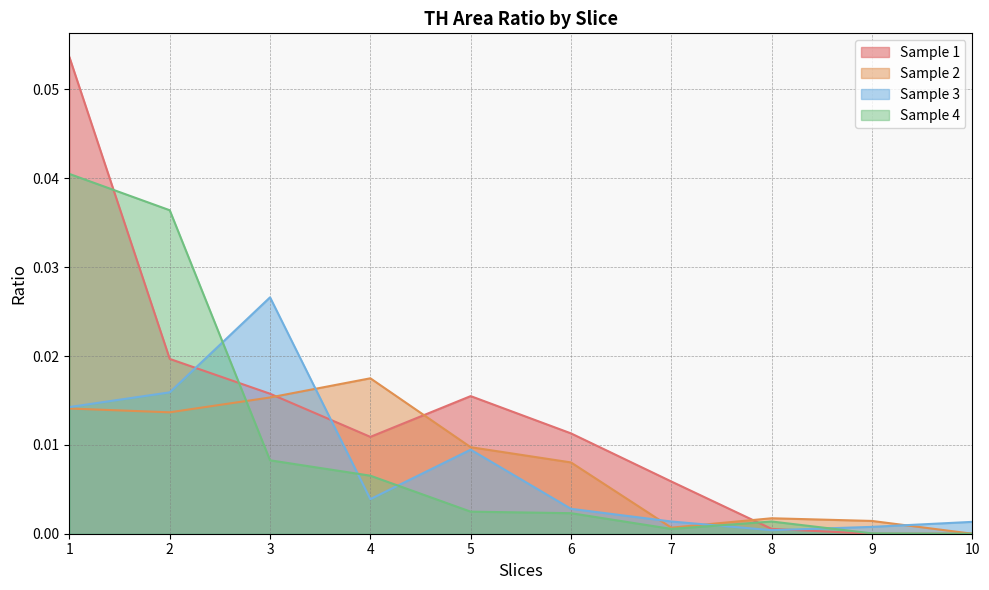

Where do Sample 3 TH area and Sample 1 TH area first cross each other?

2 and 3